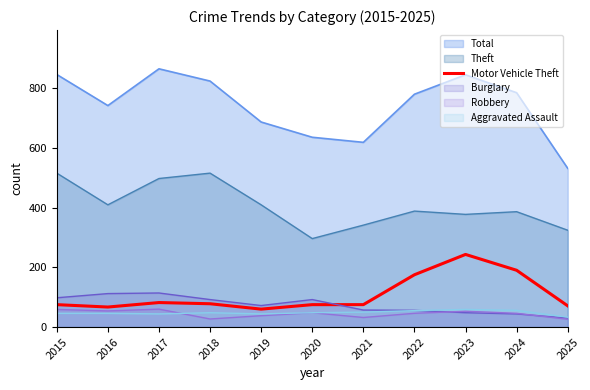

How many interior local valleys (lower than both neighbors) does the data have?

2